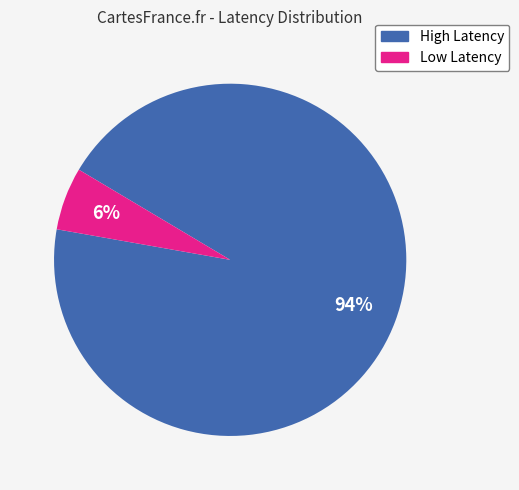

Is it true that High Latency is 94% of the pie?

True